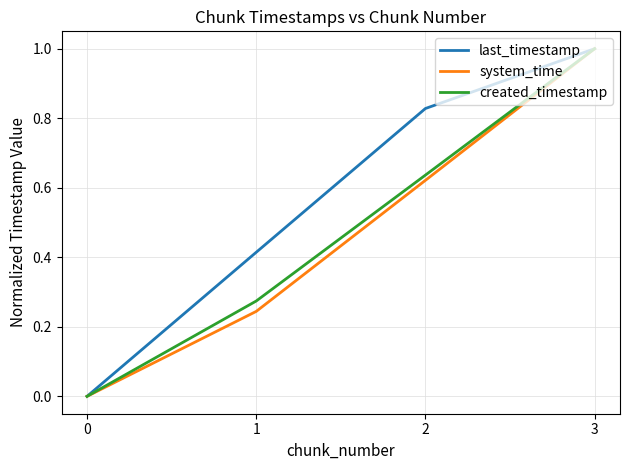

The system_time series shows 0.5 at 3. True or false?

False